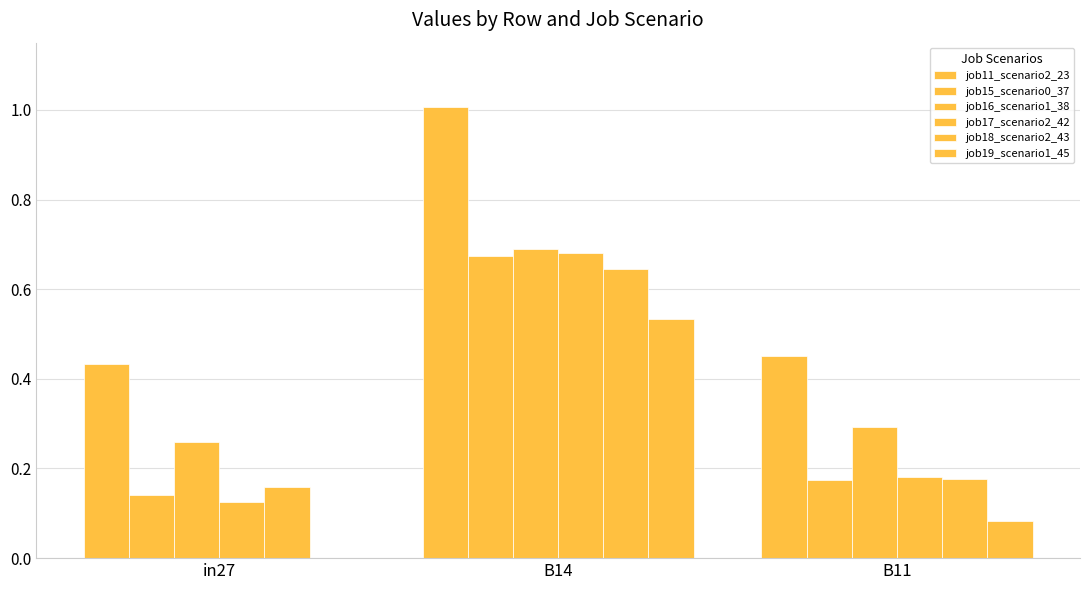

Are the bars grouped side by side (vs. stacked)?

Yes